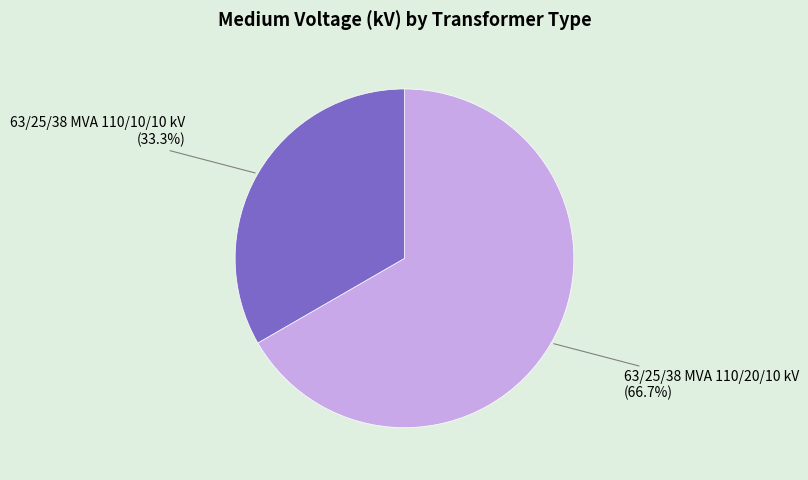

How much of the chart is everything except 63/25/38 MVA 110/20/10 kV?

33.3%